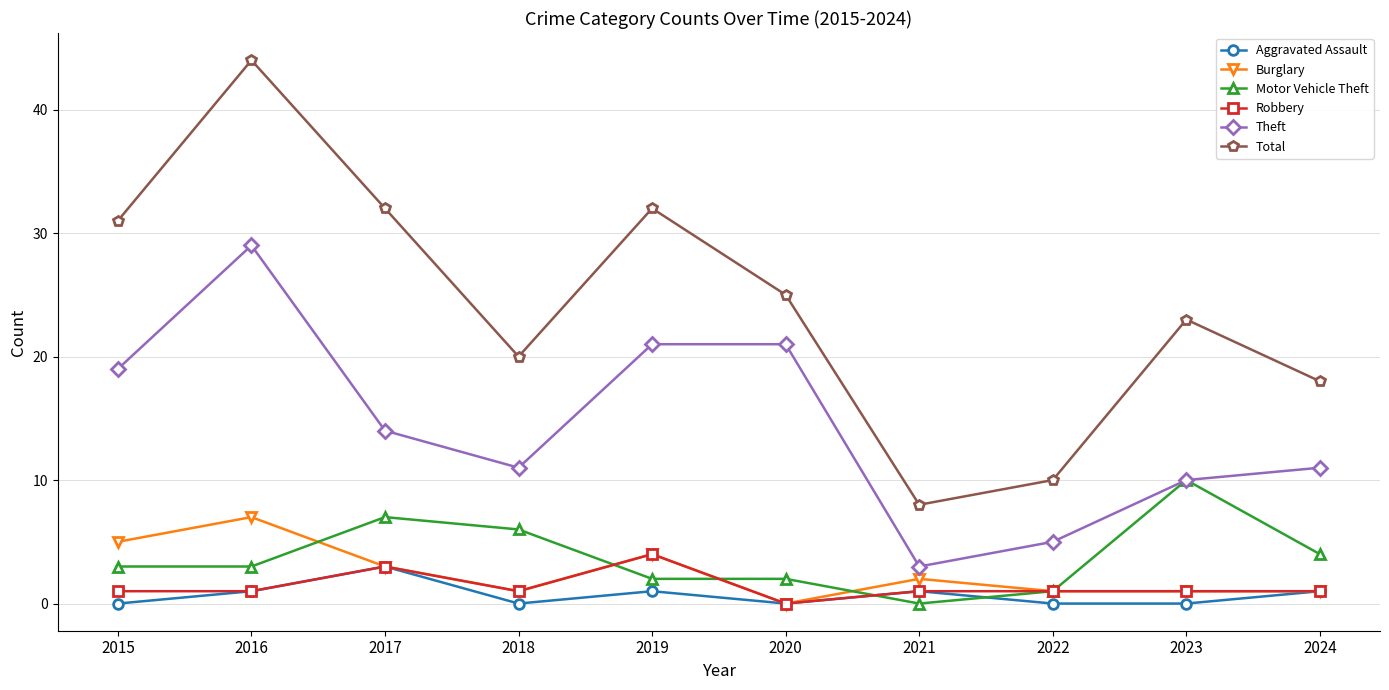

How many data points in Theft are less than 14?

5